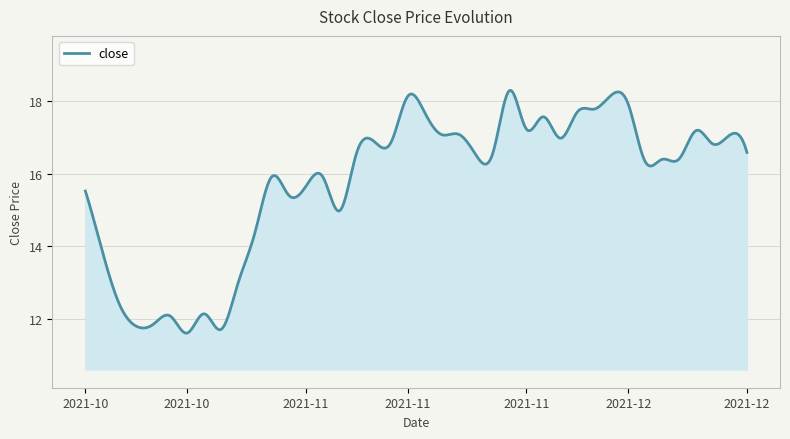

What is the average value?

15.7